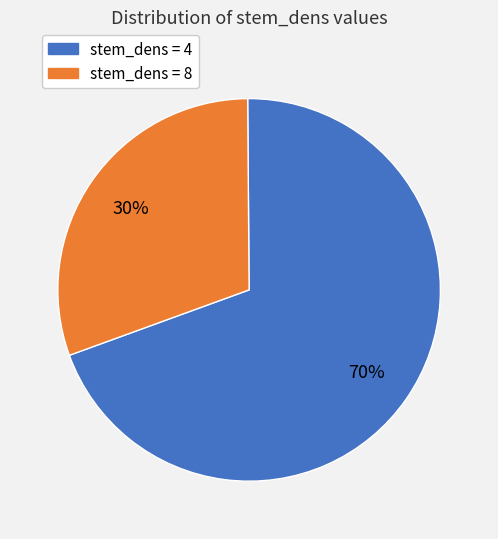

To the nearest percent, what is the combined percentage of stem_dens = 8 and stem_dens = 4?

100%